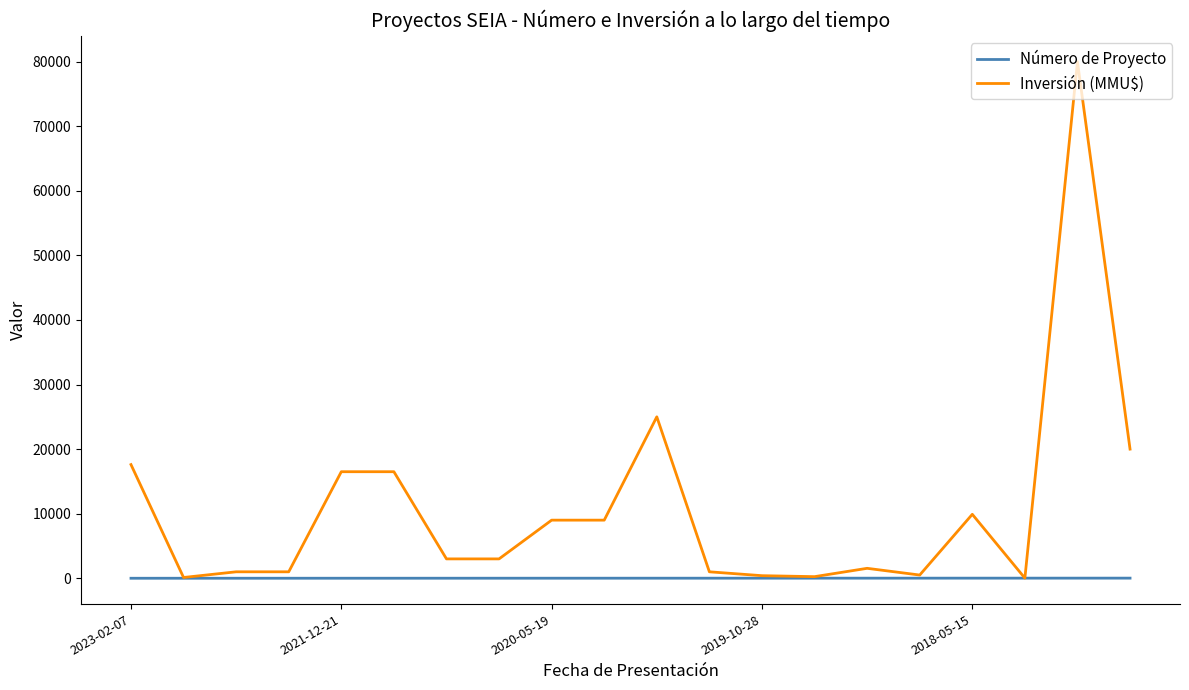

What is the maximum value for Inversión (MMU$)?

80000